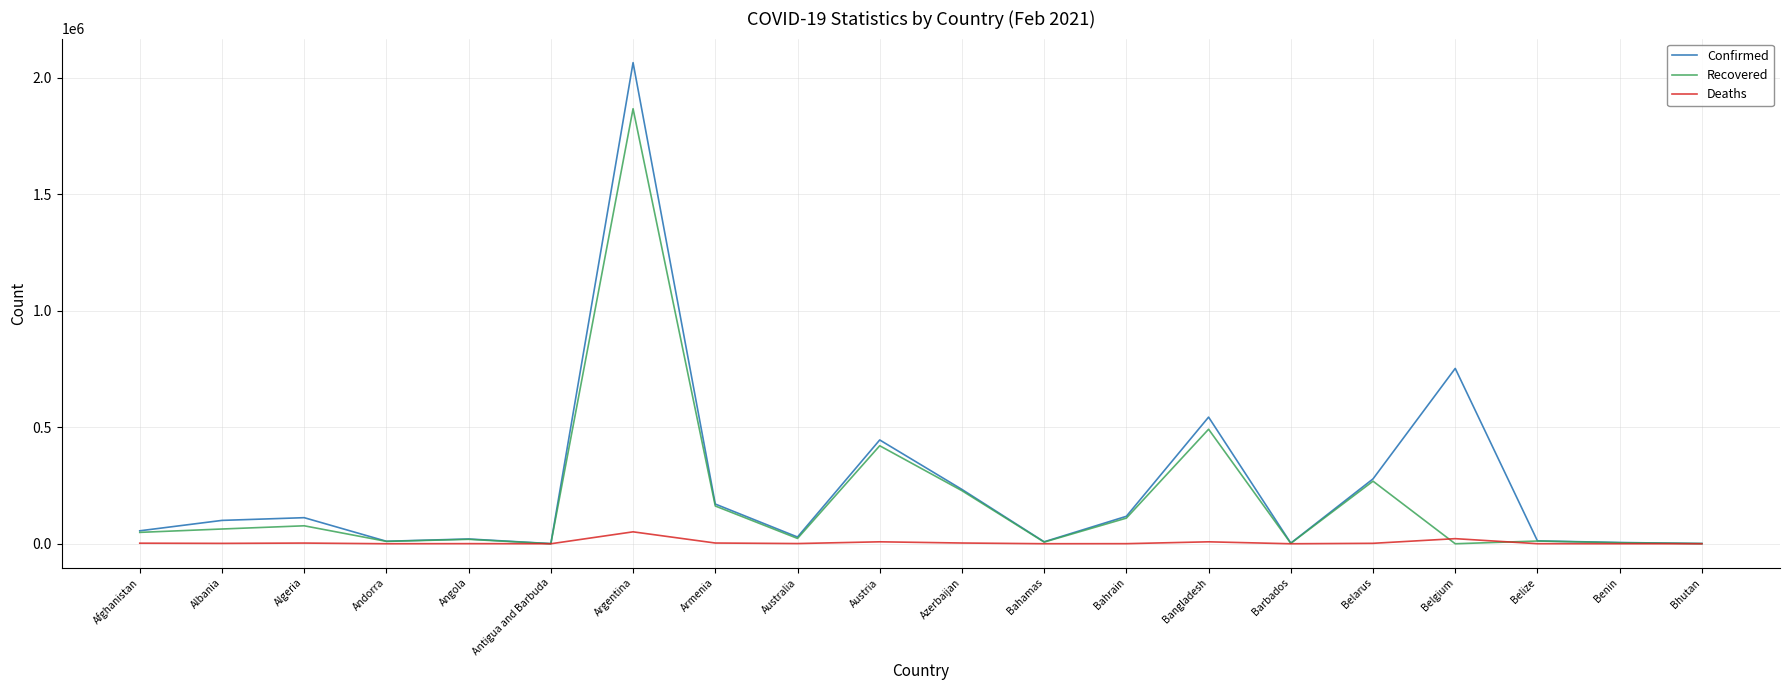

In Recovered, how many points are higher than both neighbors (excluding endpoints)?

7